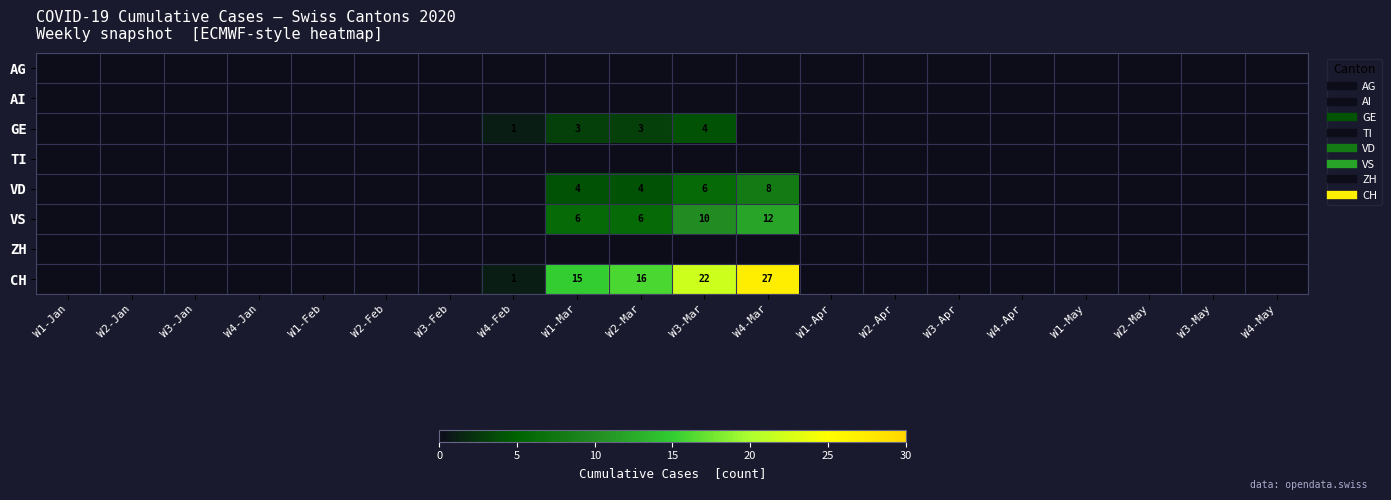

At W3-Mar, list the series in order from smallest to largest.

AG, AI, TI, ZH, GE, VD, VS, CH